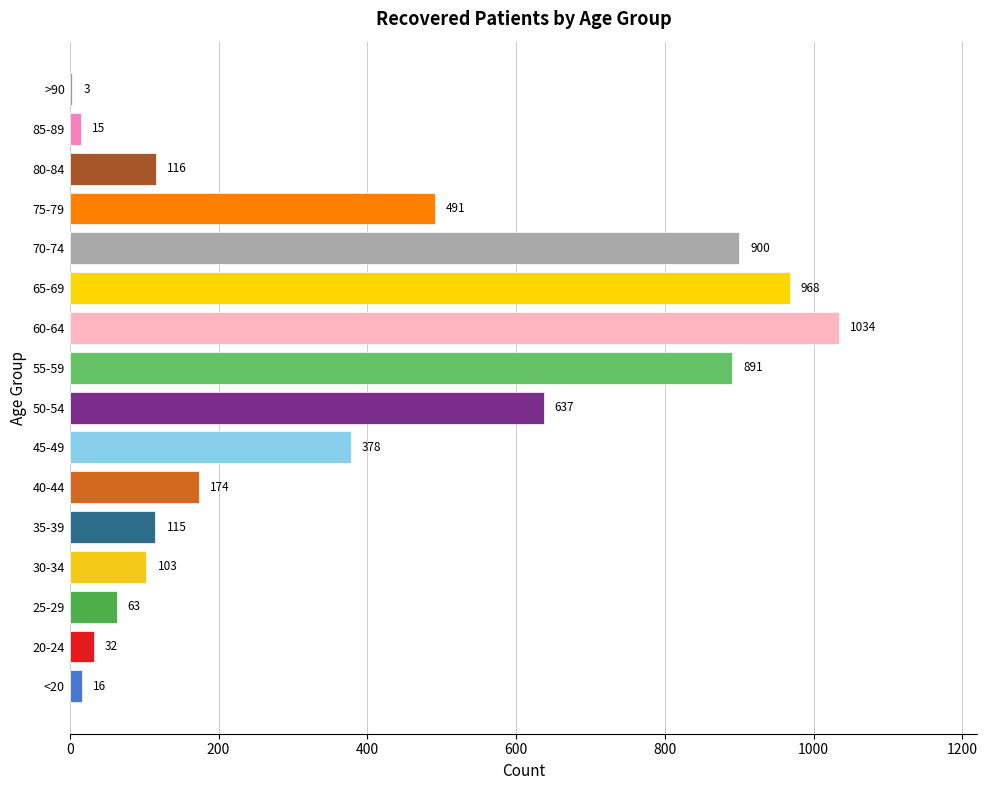

Is it true that the value at 80-84 is 116?

True